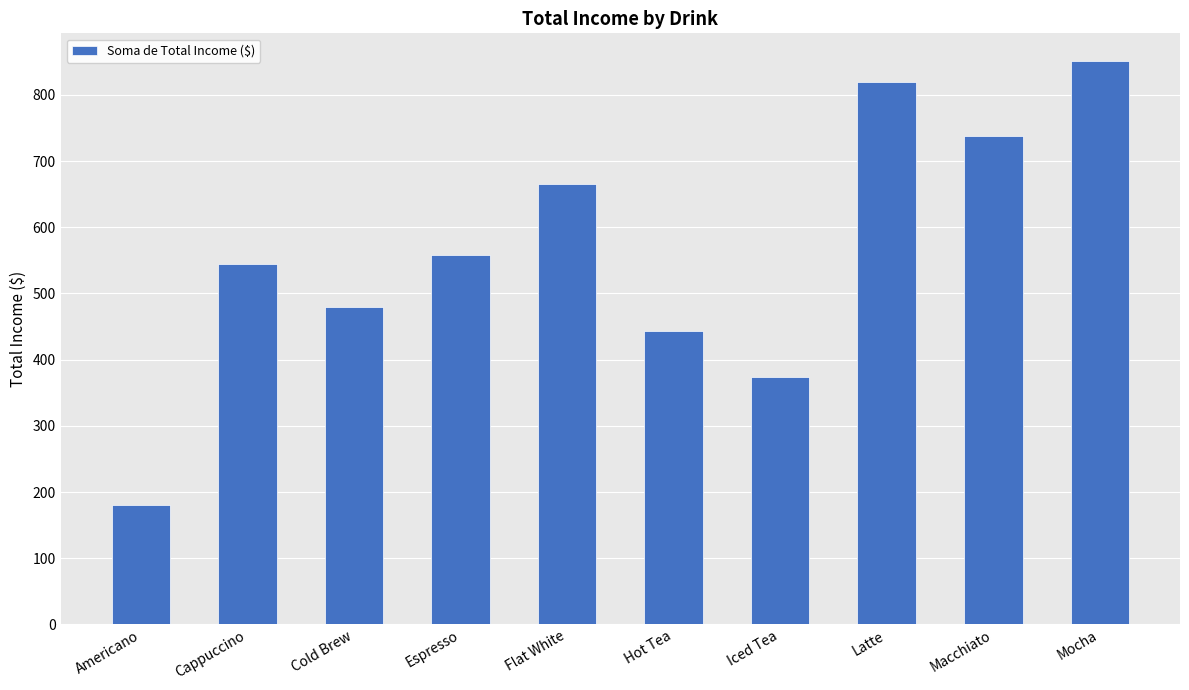

What is the label of the 8th bar from the left?

Latte